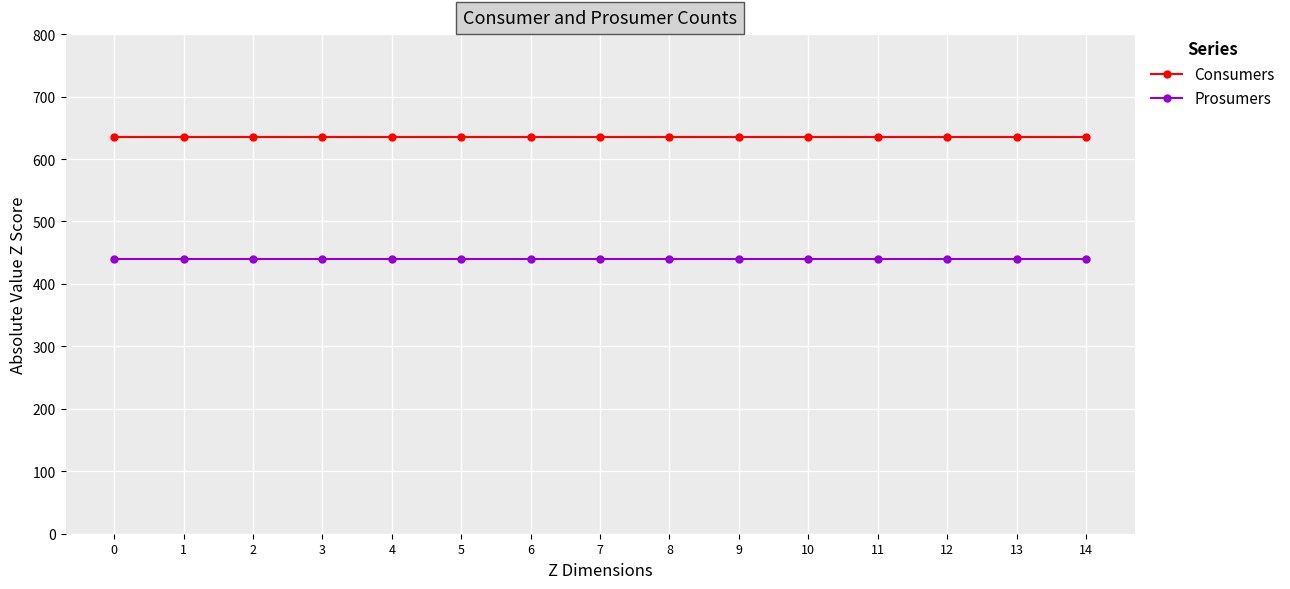

True or false: Consumers and Prosumers cross at least once.

False